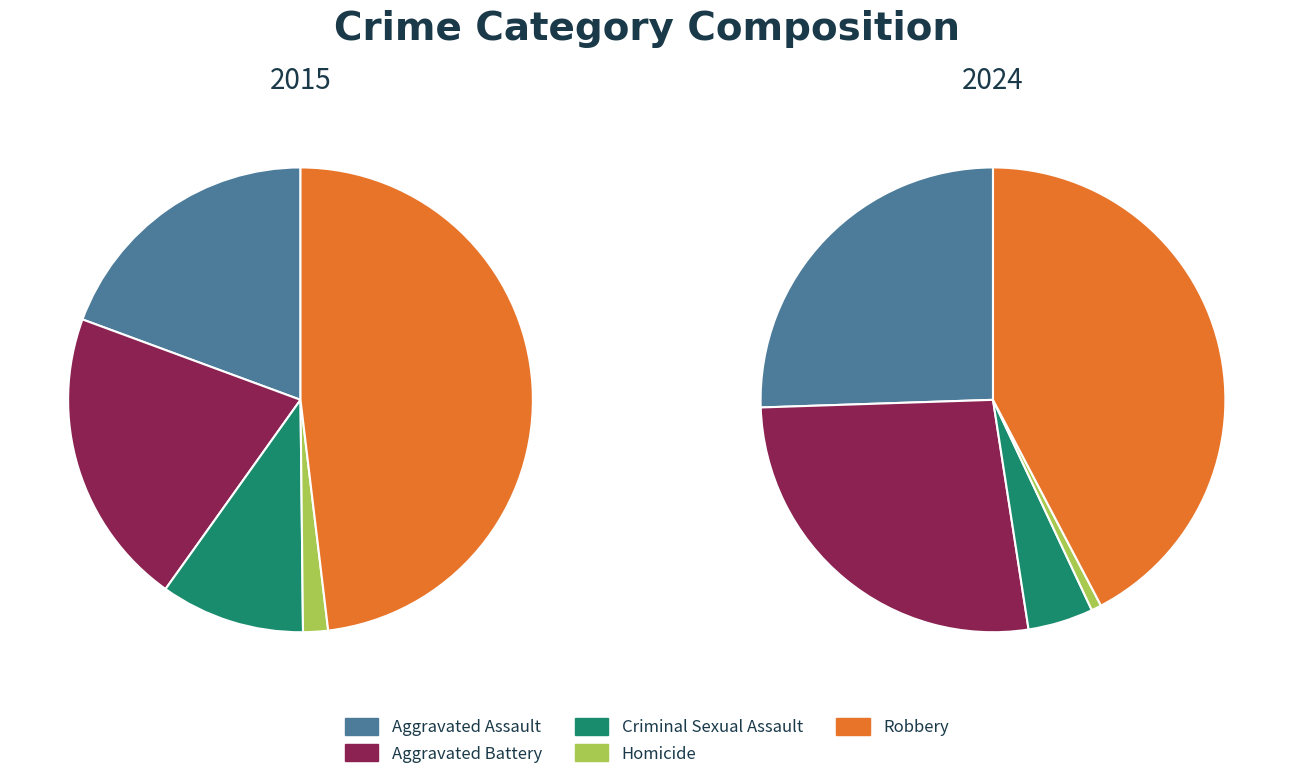

The Homicide slice represents 1% of the pie. True or false?

True